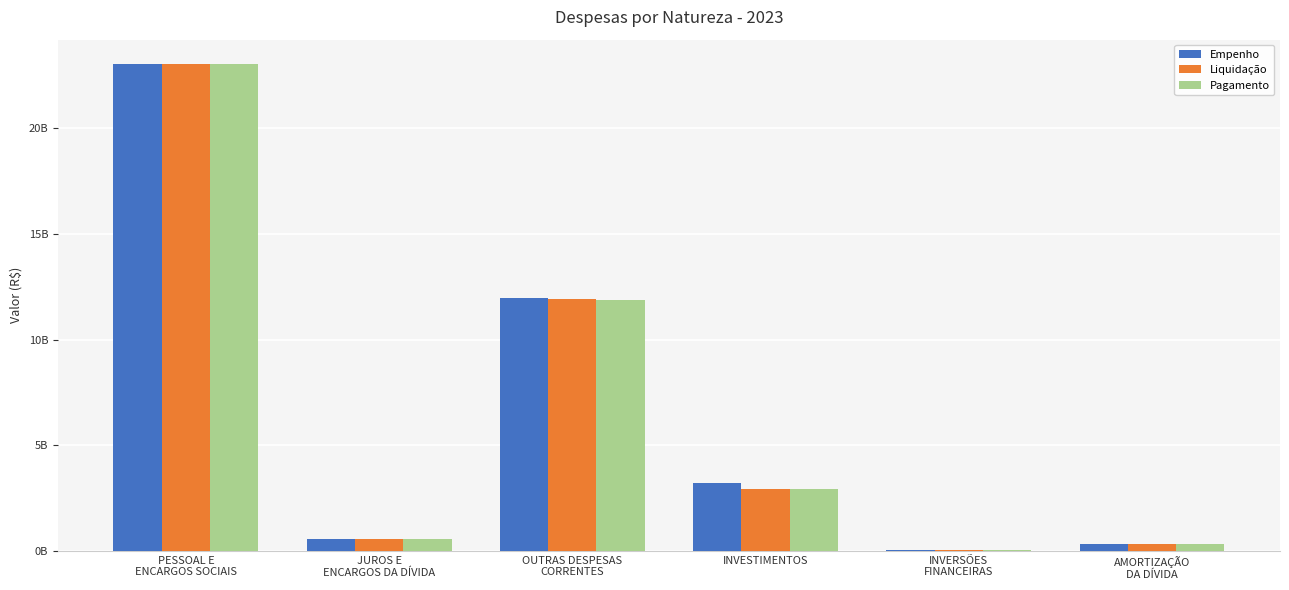

Are the bars horizontal?

No